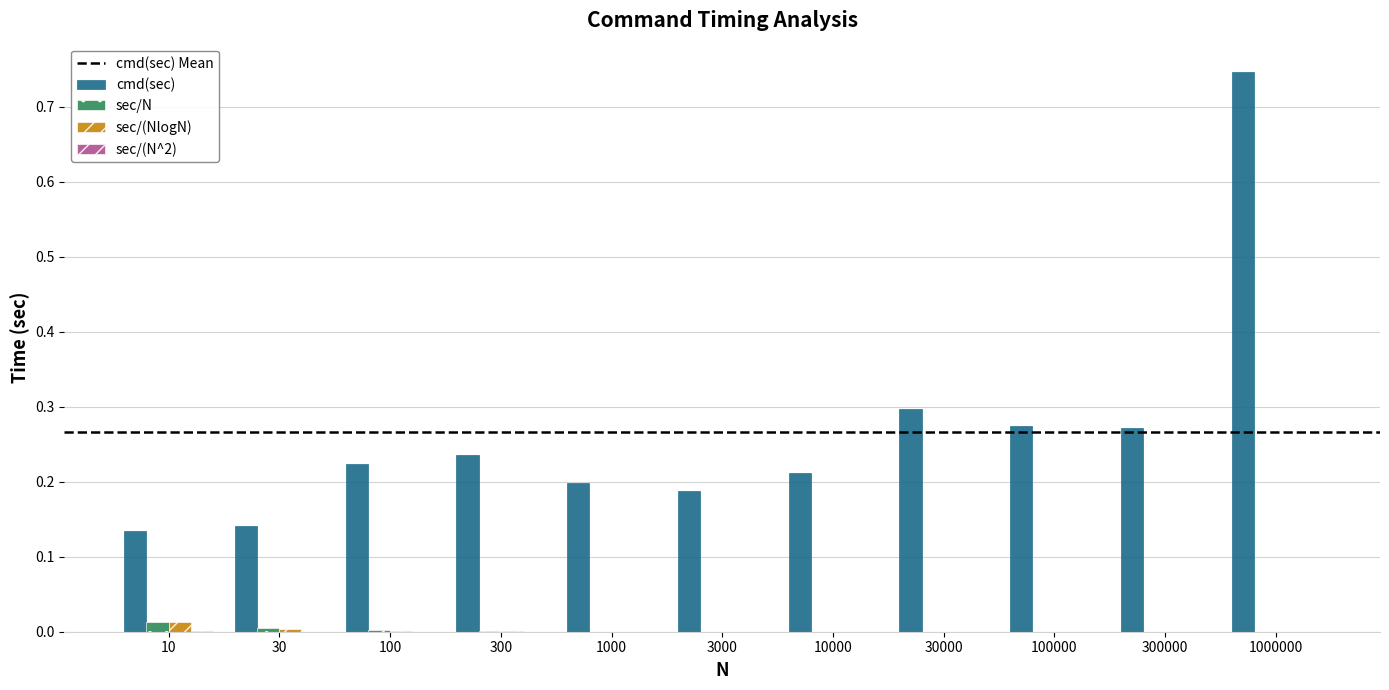

How many groups of bars are there?

11